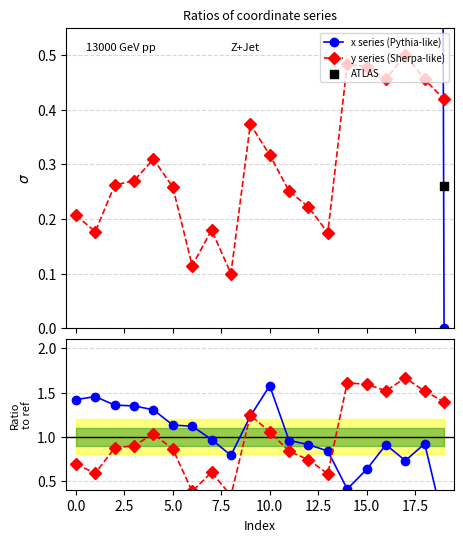

What is the total value across all series at 17?

17.1